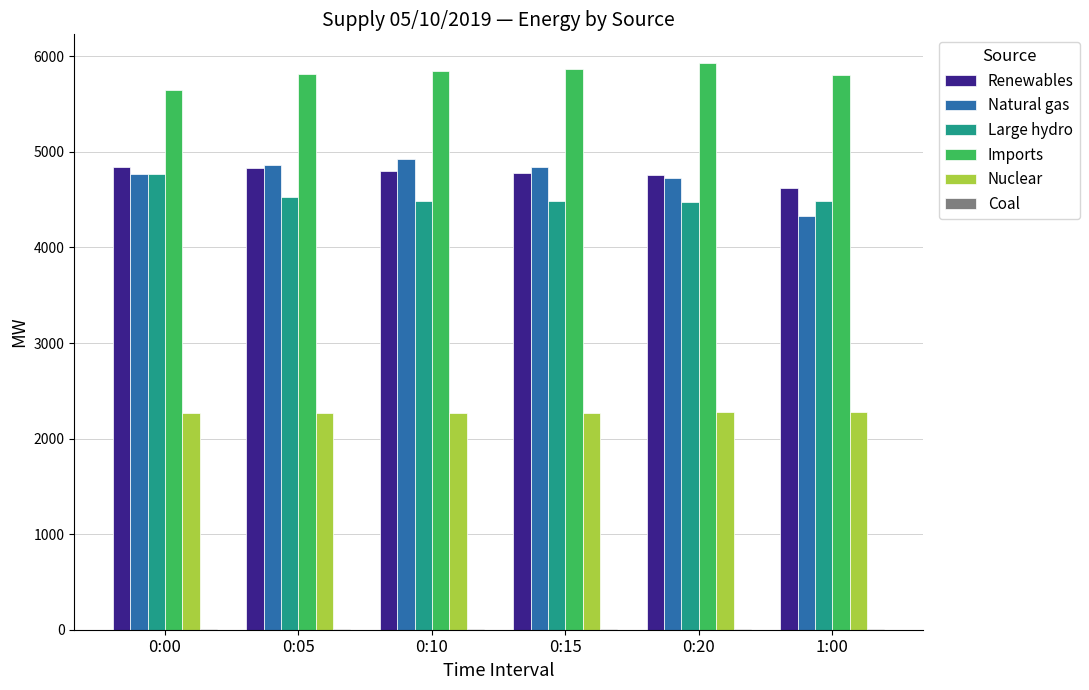

Which series has the largest total across all categories?

Imports